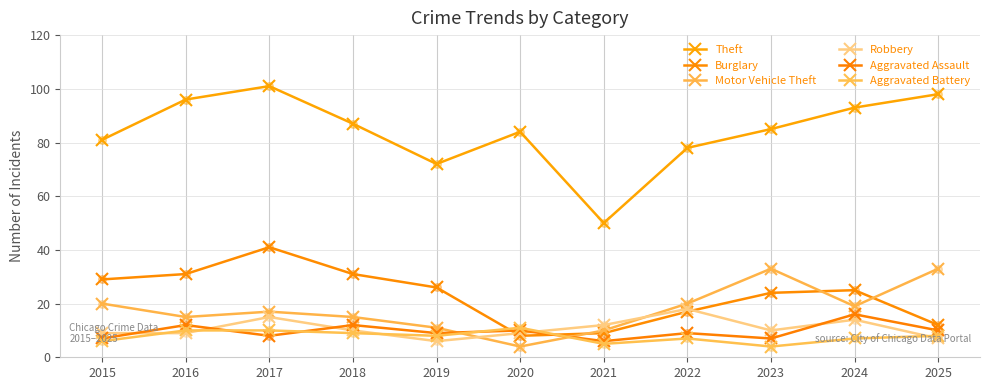

At how many categories does at least one series exceed 89?

4